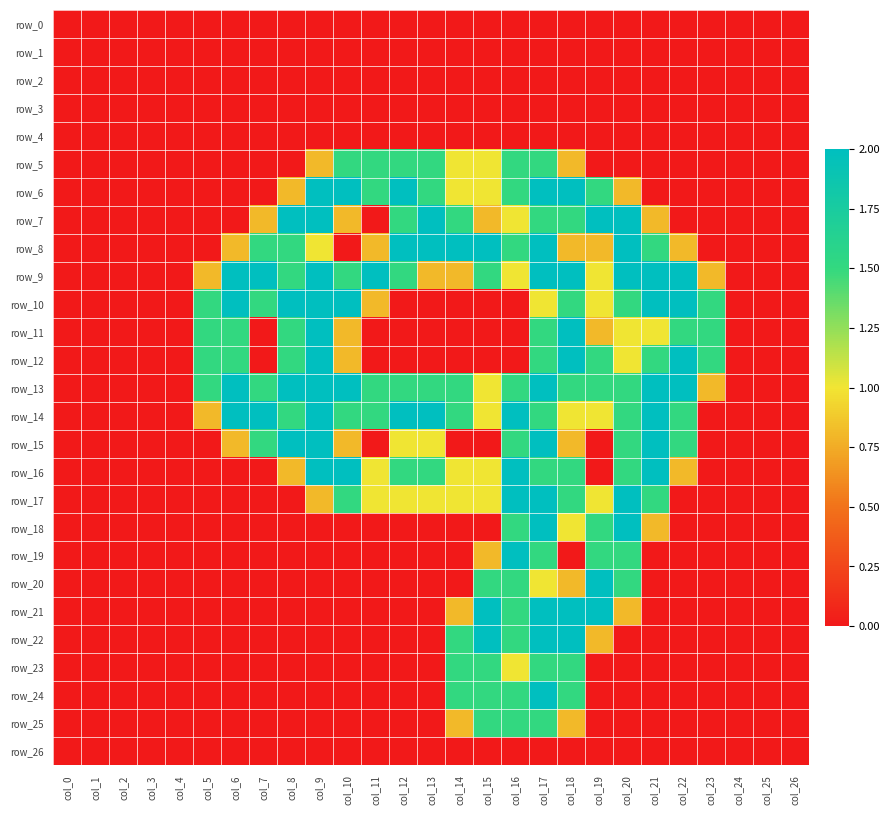

At which label does row_6 reach its peak?

col_9